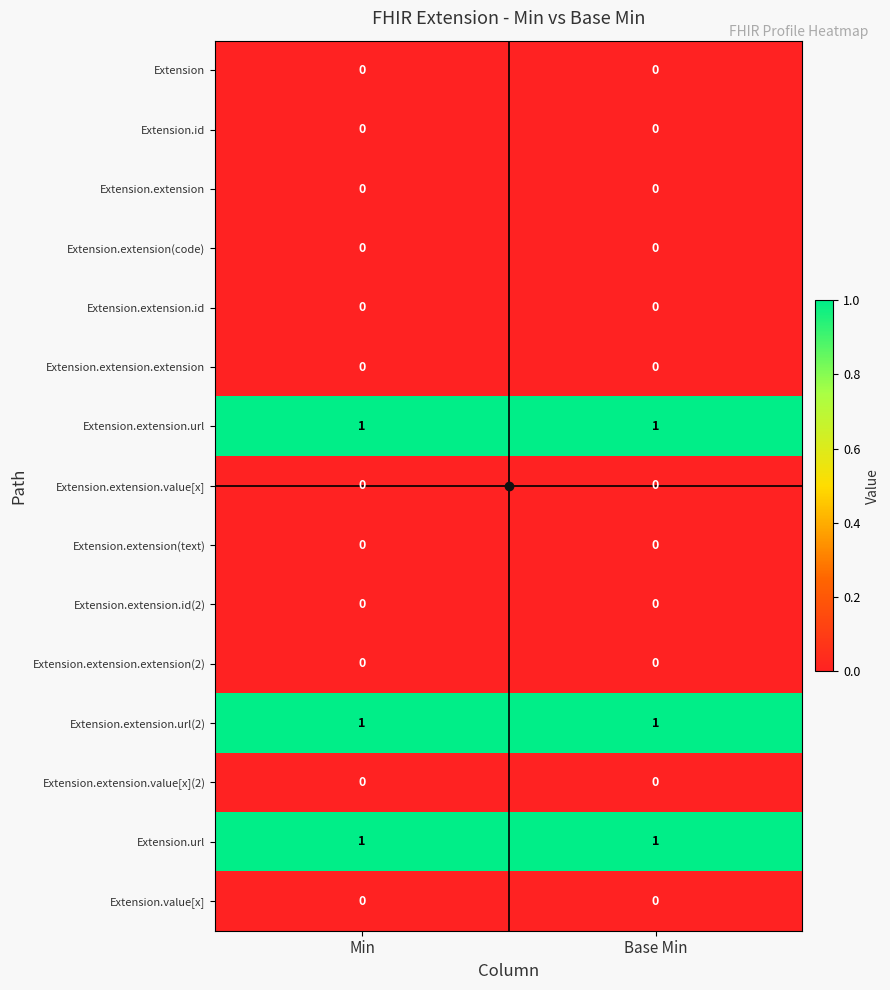

The Extension.extension.id(2) series shows 0 at Base Min. True or false?

True